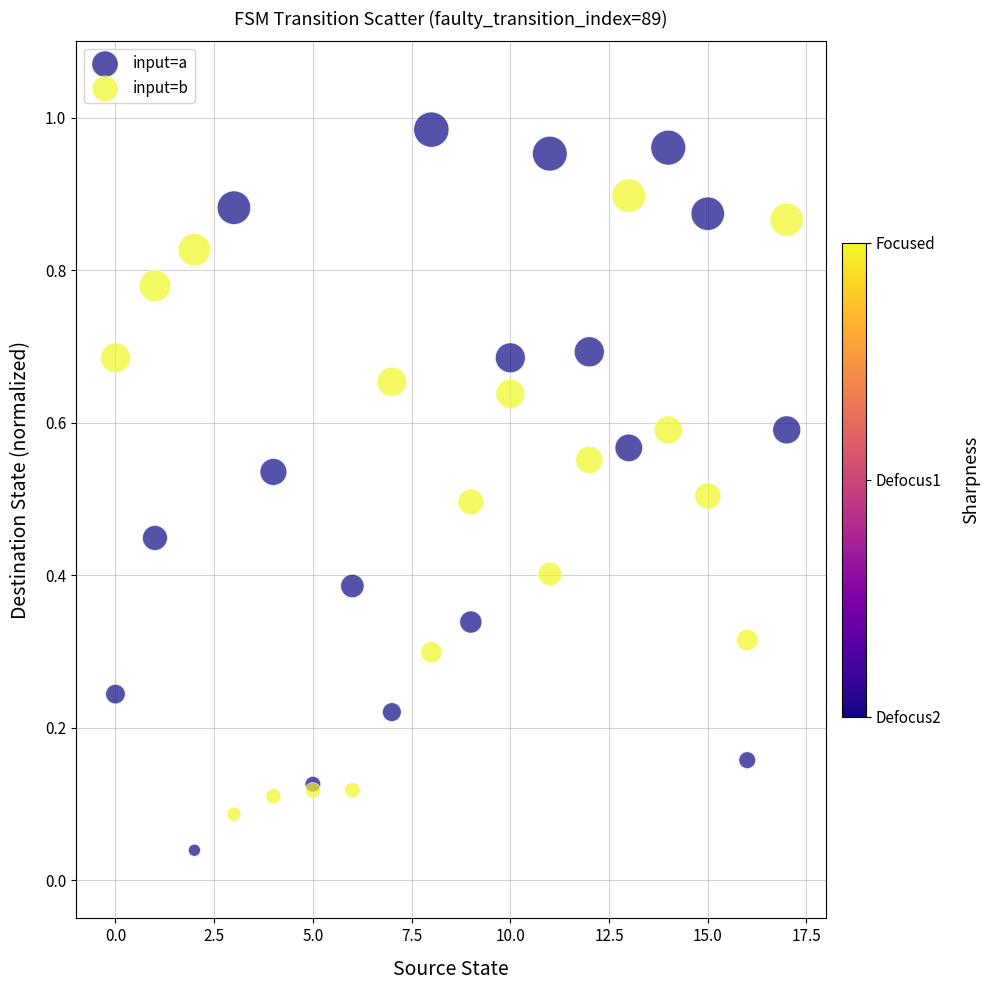

Which series reaches the maximum Y coordinate?

input=a